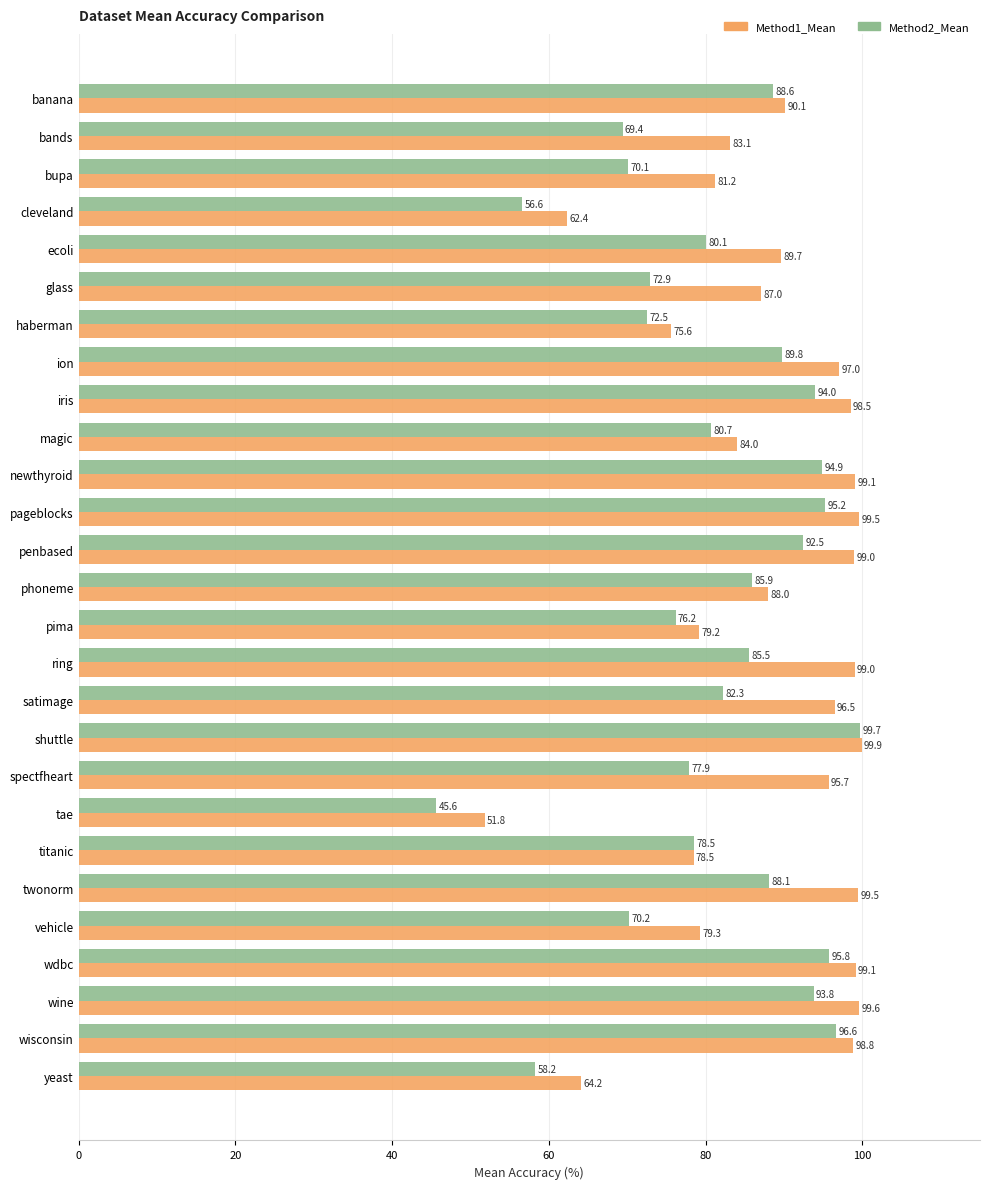

How many values in the Method2_Mean series exceed 82?

14